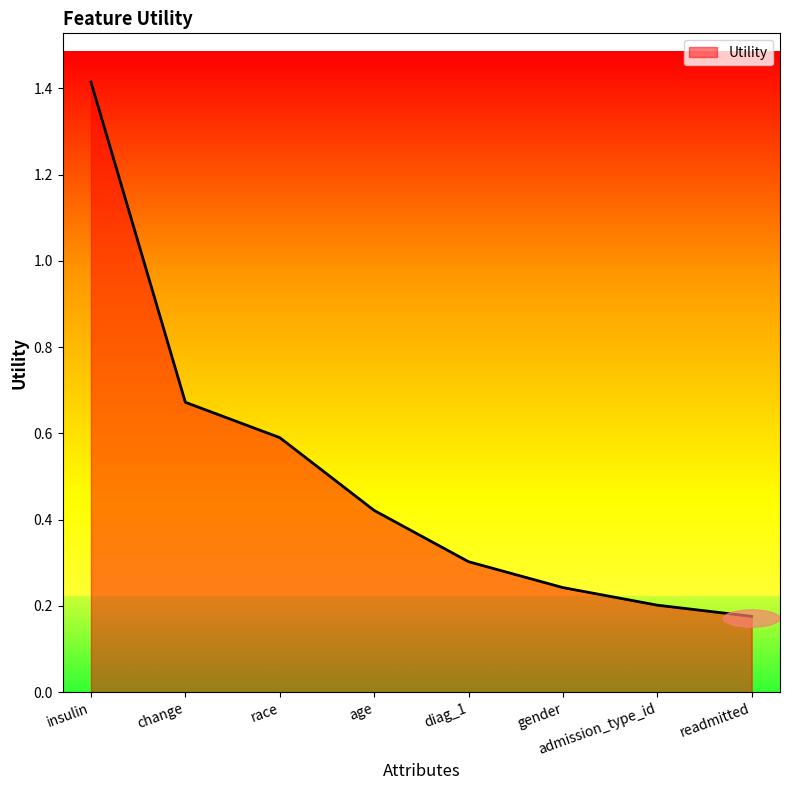

True or false: the data shows 0.2 at admission_type_id.

True